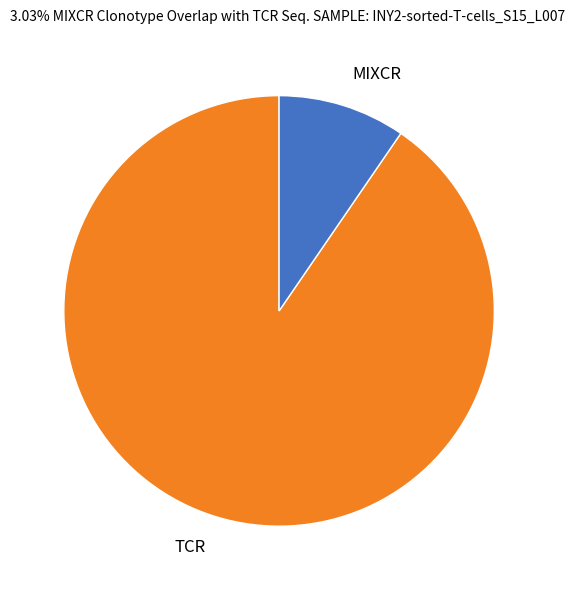

Is it true that MIXCR is 1% of the pie?

False